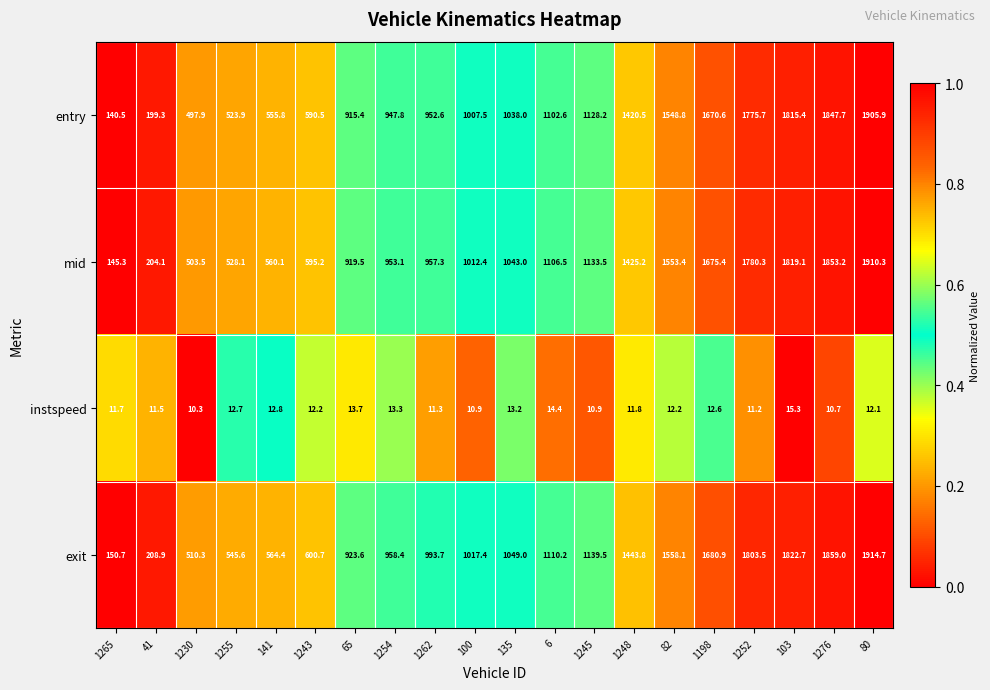

What is the approximate value of mid at 1262?

957.3